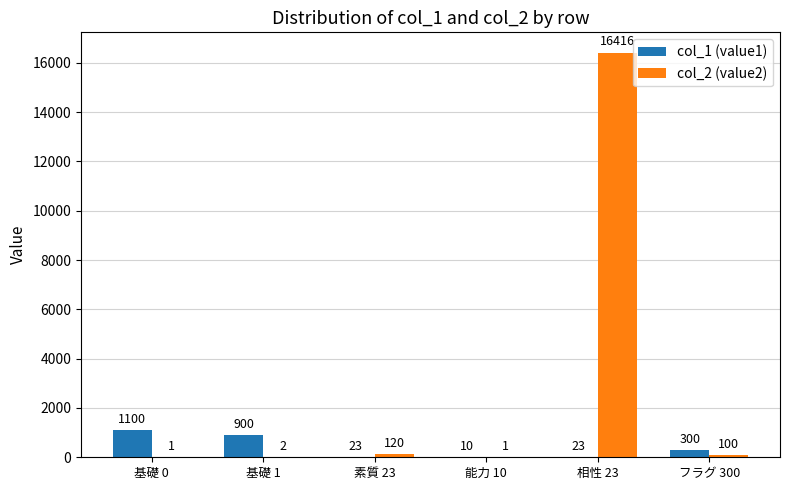

The value of col_2 (value2) at 基礎 0 is 1. True or false?

True